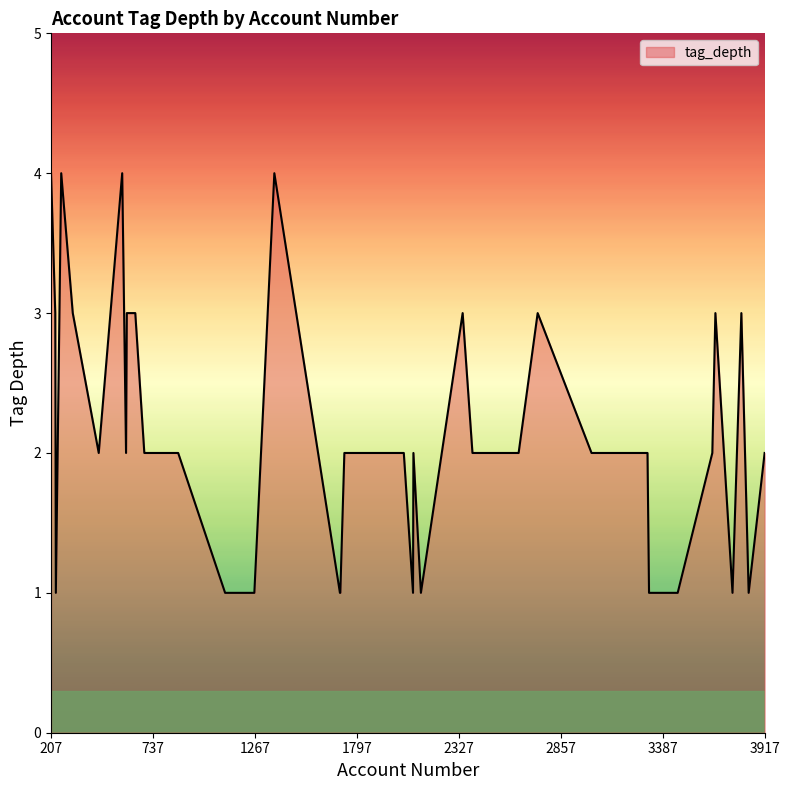

What is the greatest value displayed?

4